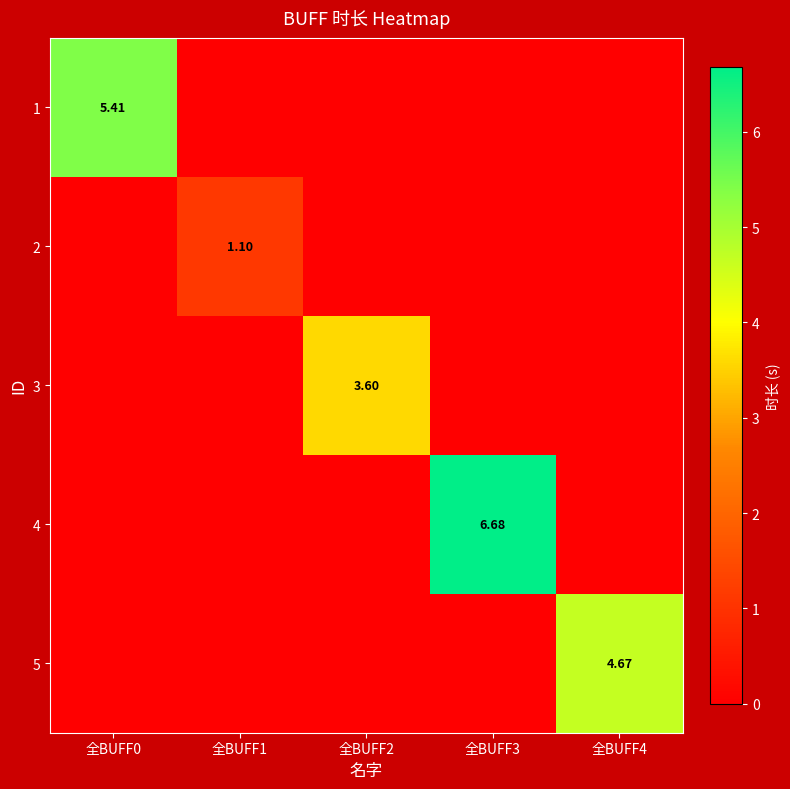

What is the spread (max minus min) of values at 全BUFF0?

5.4